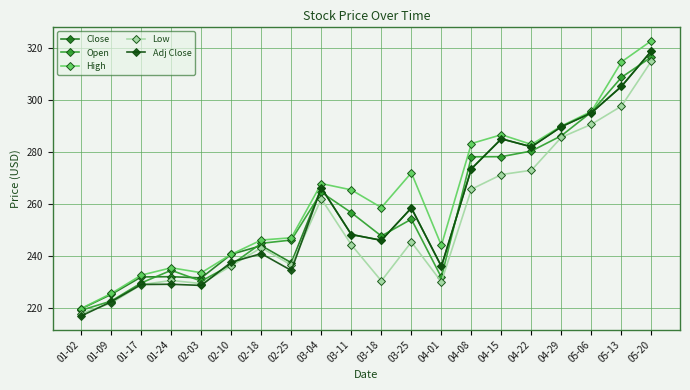

What is the value of the Low point at the 11th from the left?

230.4